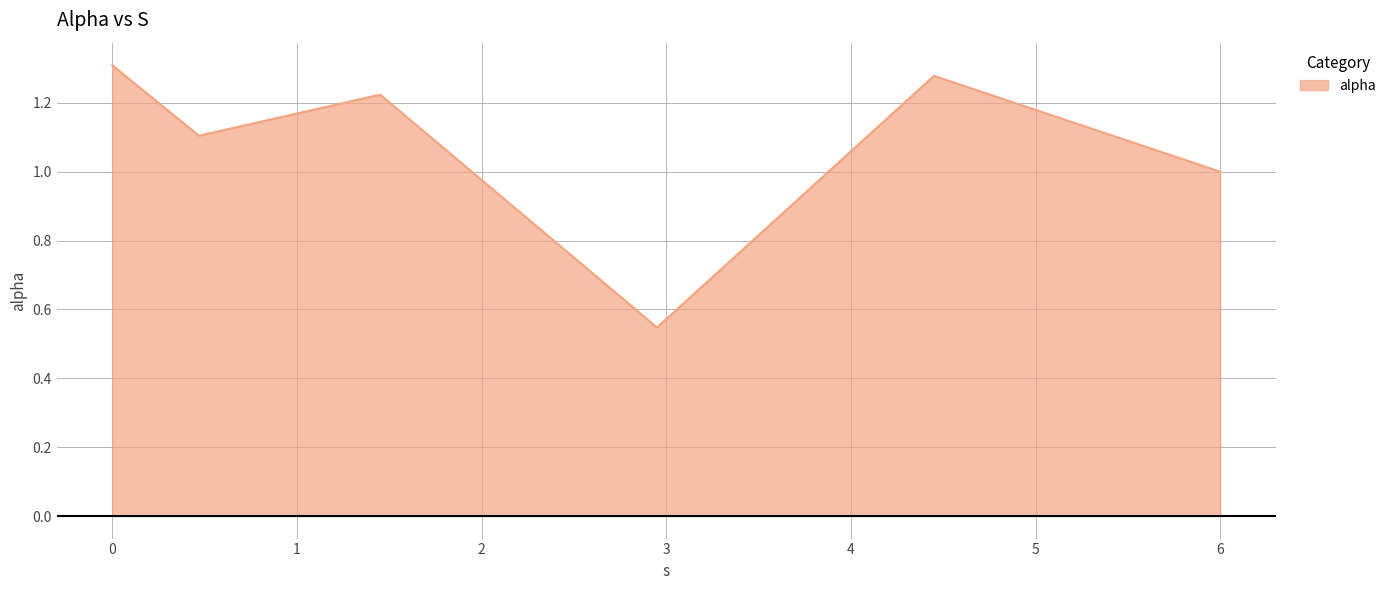

True or false: the data has more than 1 interior local peaks.

True